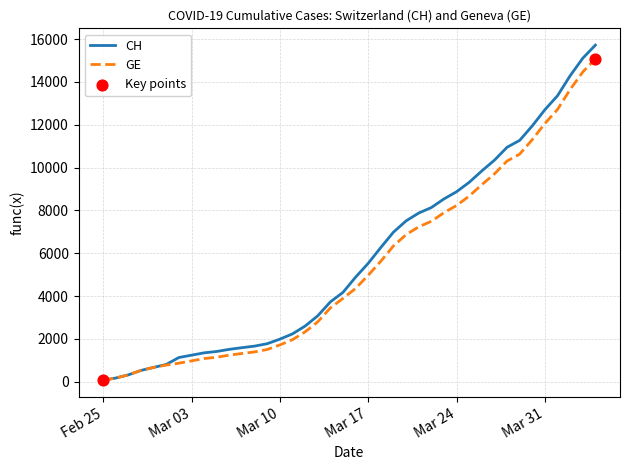

What is the highest value of the GE series?

15077